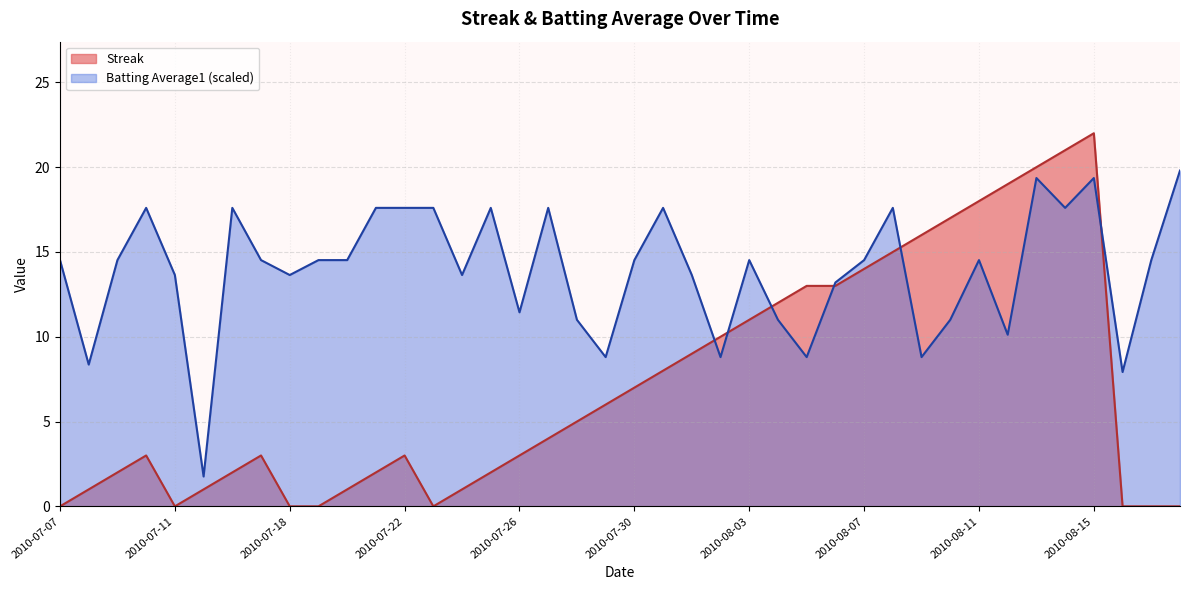

Does the chart display data point markers on the line(s)?

No